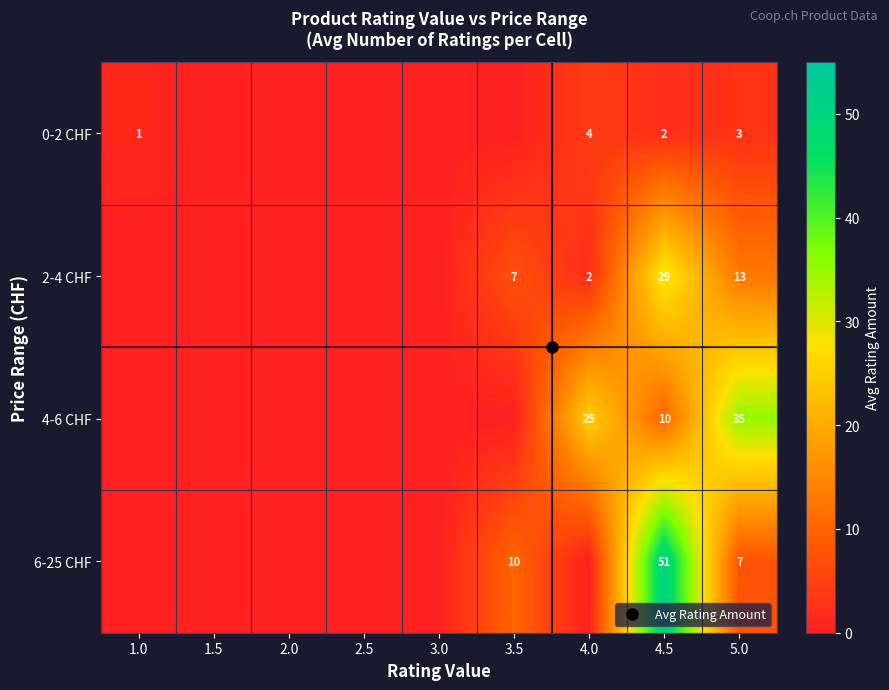

At which category is the sum across all series the highest?

4.5